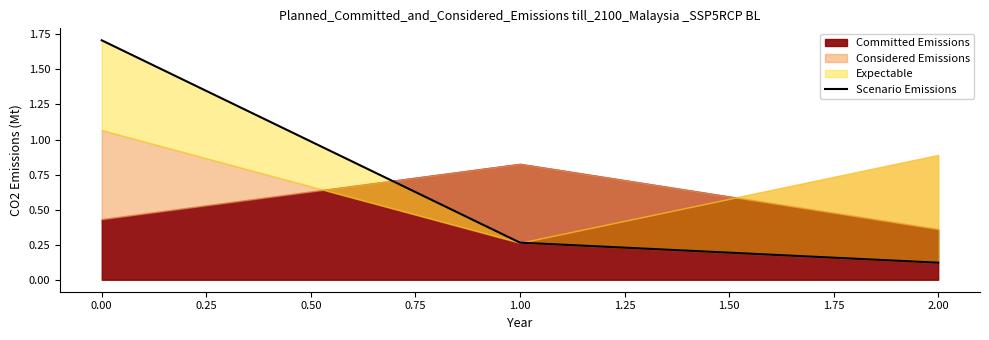

What is the smallest value displayed?

0.1